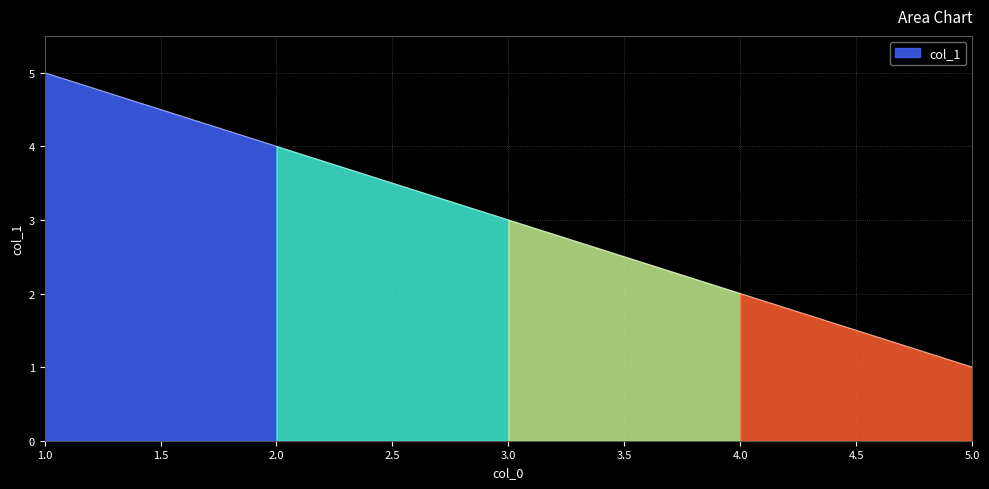

What is the difference between the second highest and second lowest values?

2